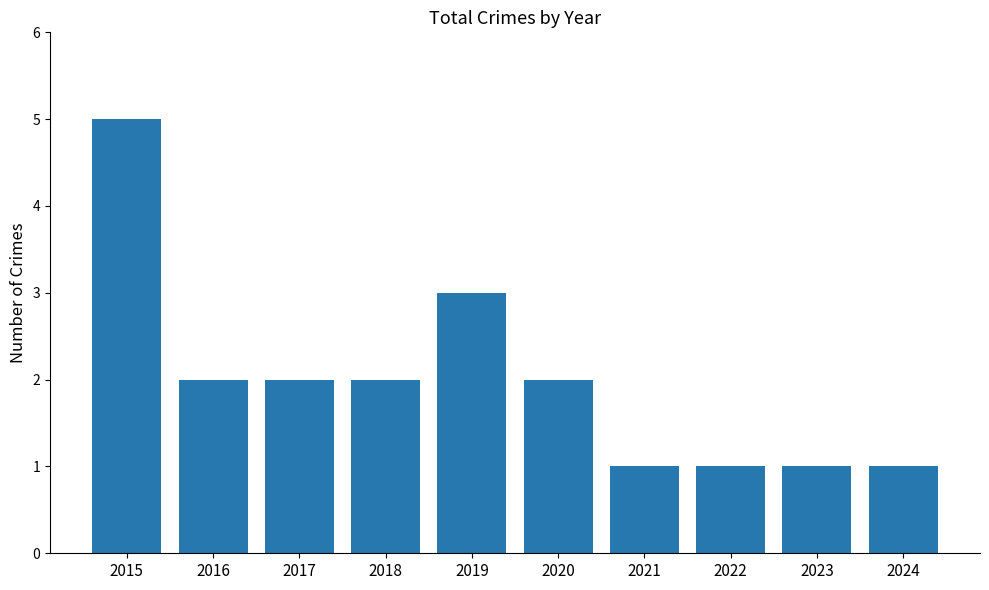

At which label is the value closest to 3?

2019